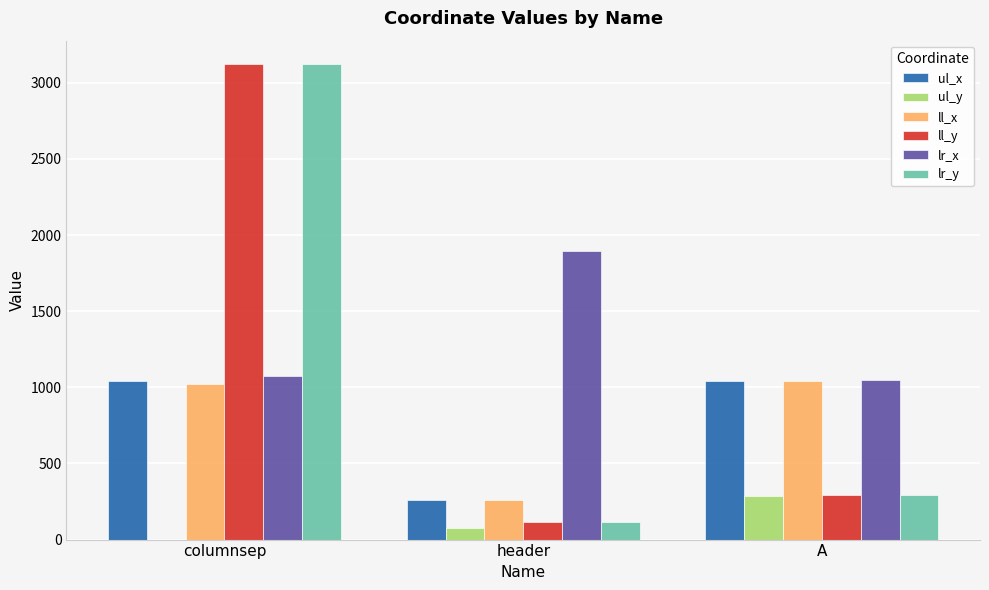

At which label is lr_x closest to 1471?

columnsep